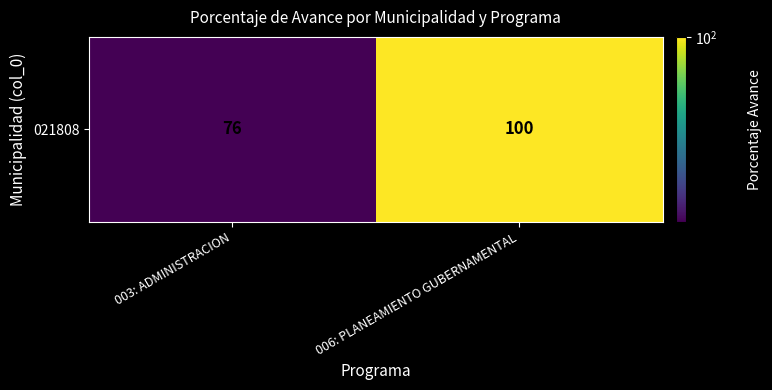

Count the values in the range 76 to 100.

2